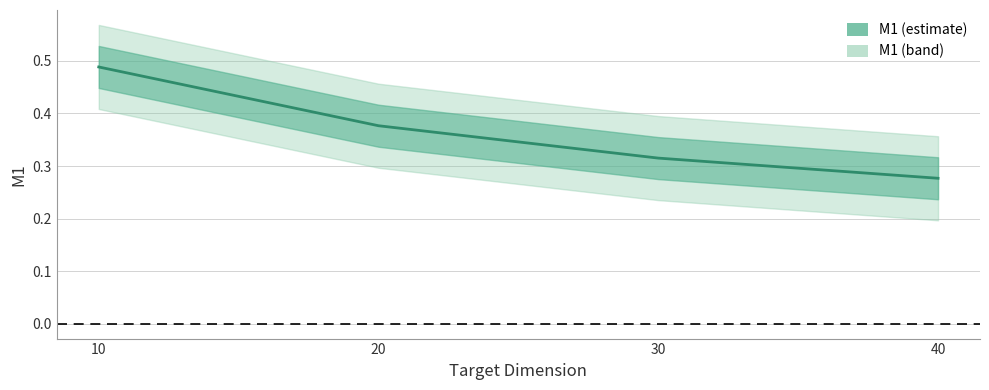

What is the smallest value displayed?

0.3